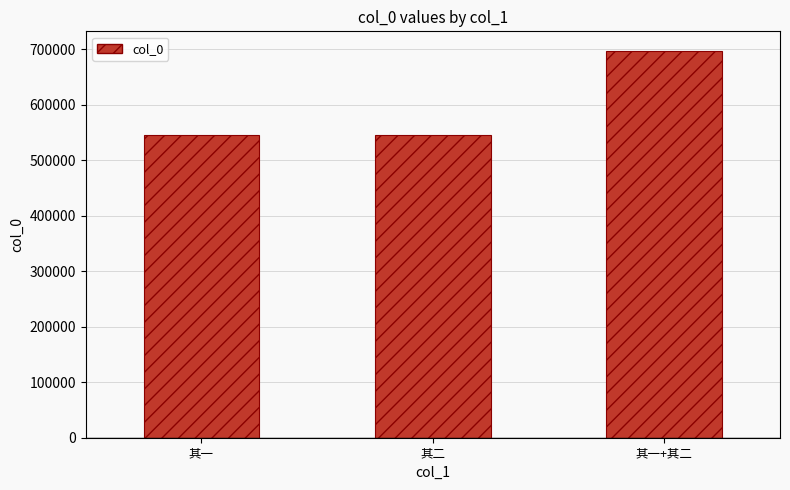

What is the difference between the maximum and minimum values?

151752